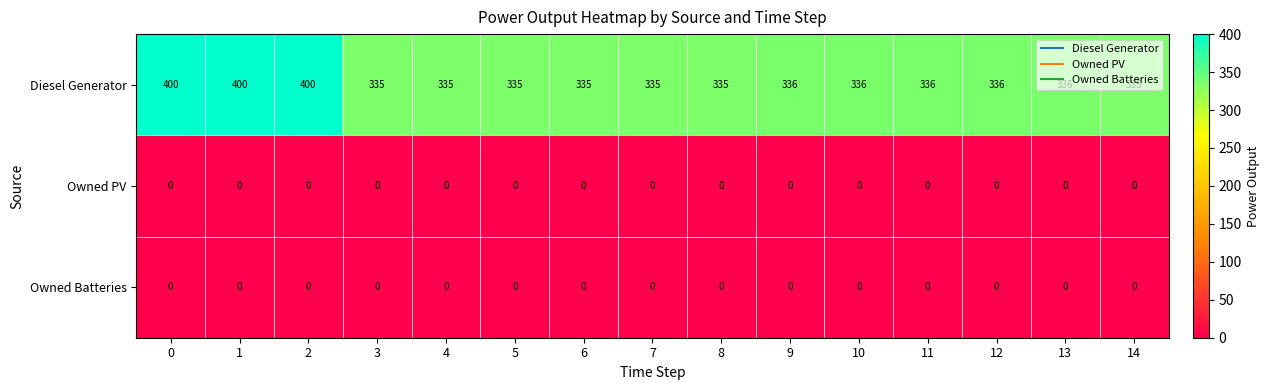

Between 4 and 12, which series saw the biggest shift?

Diesel Generator